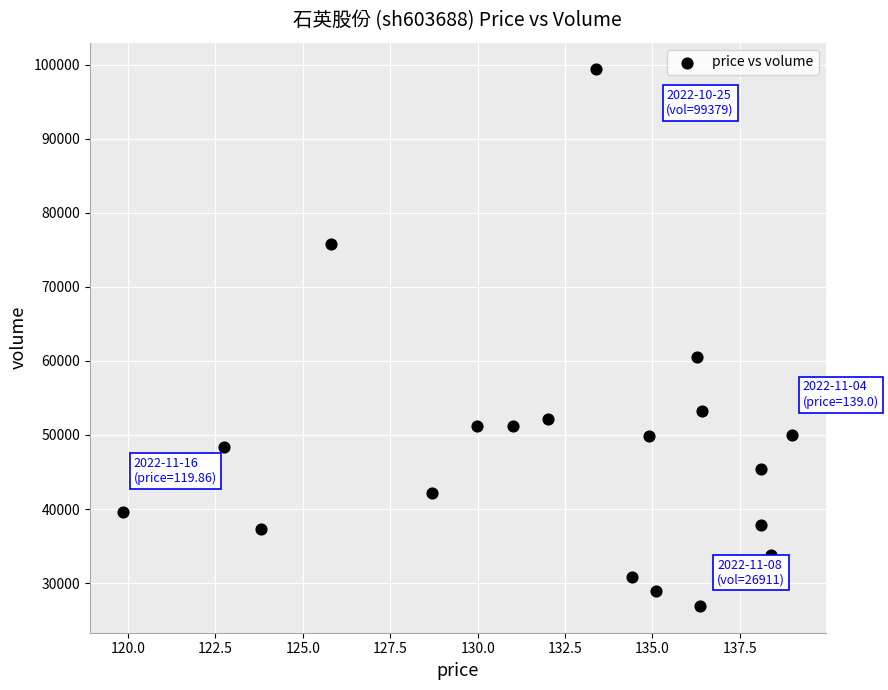

What is the range of Y values (max minus min)?

72468